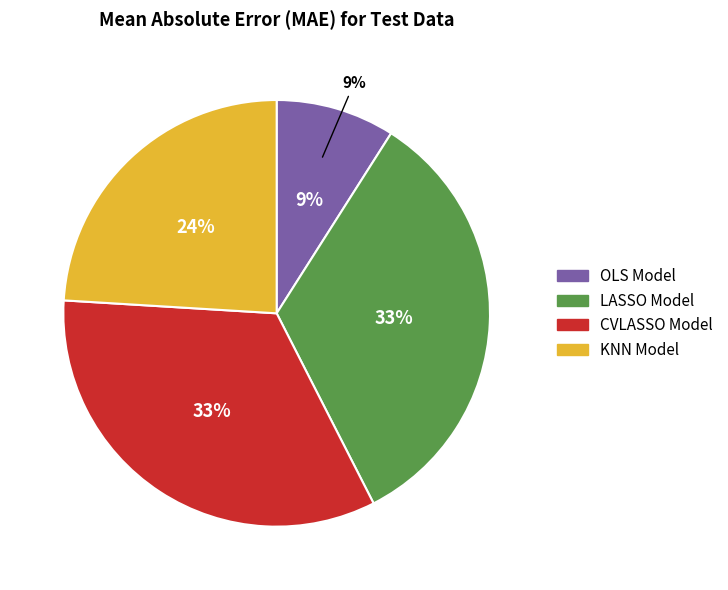

The KNN Model slice represents 24% of the pie. True or false?

True